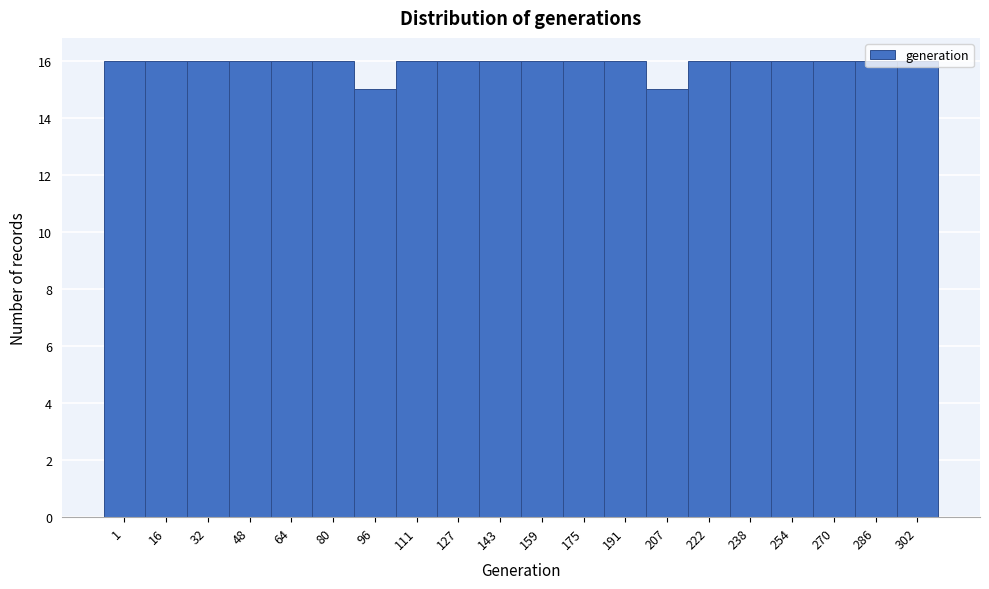

What is the ratio of the value at 238 to the value at 270?

1.0